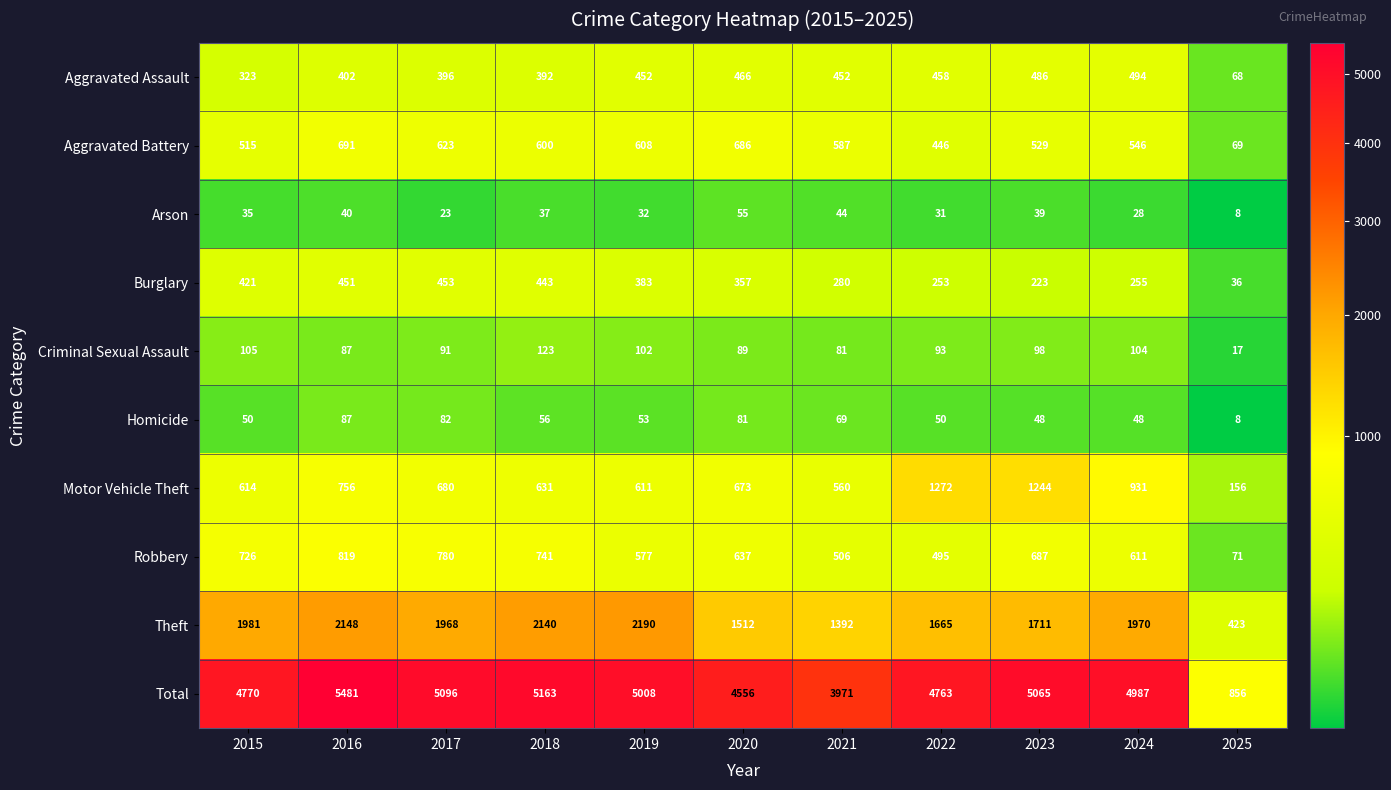

At which category is the sum across all series the highest?

2016